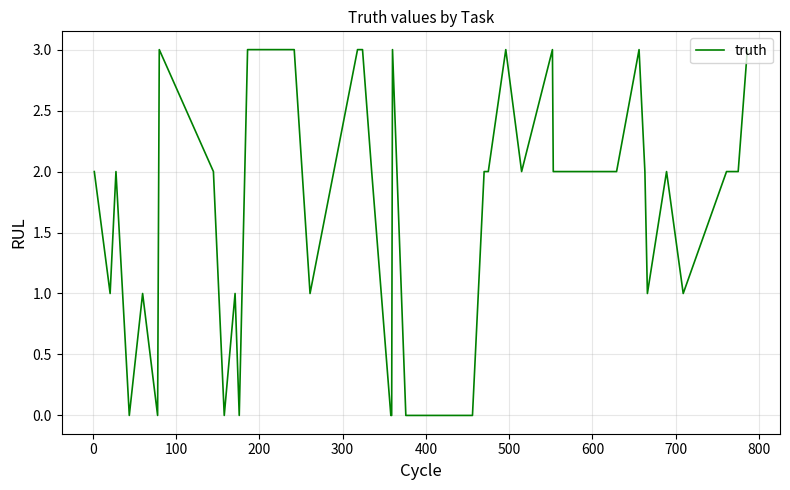

What is the maximum value shown in the chart?

3